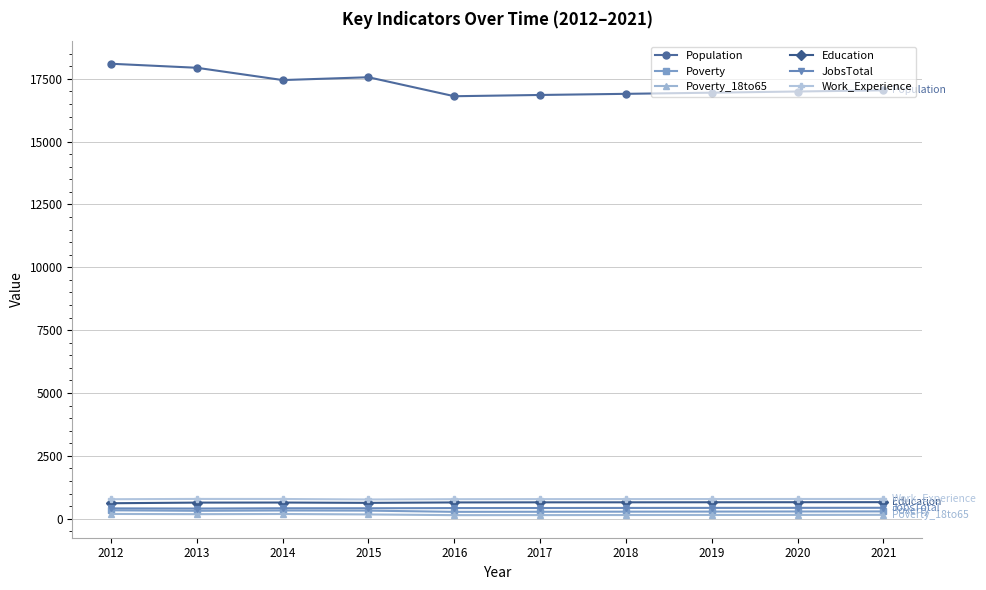

Which series has the largest total across all categories?

Population